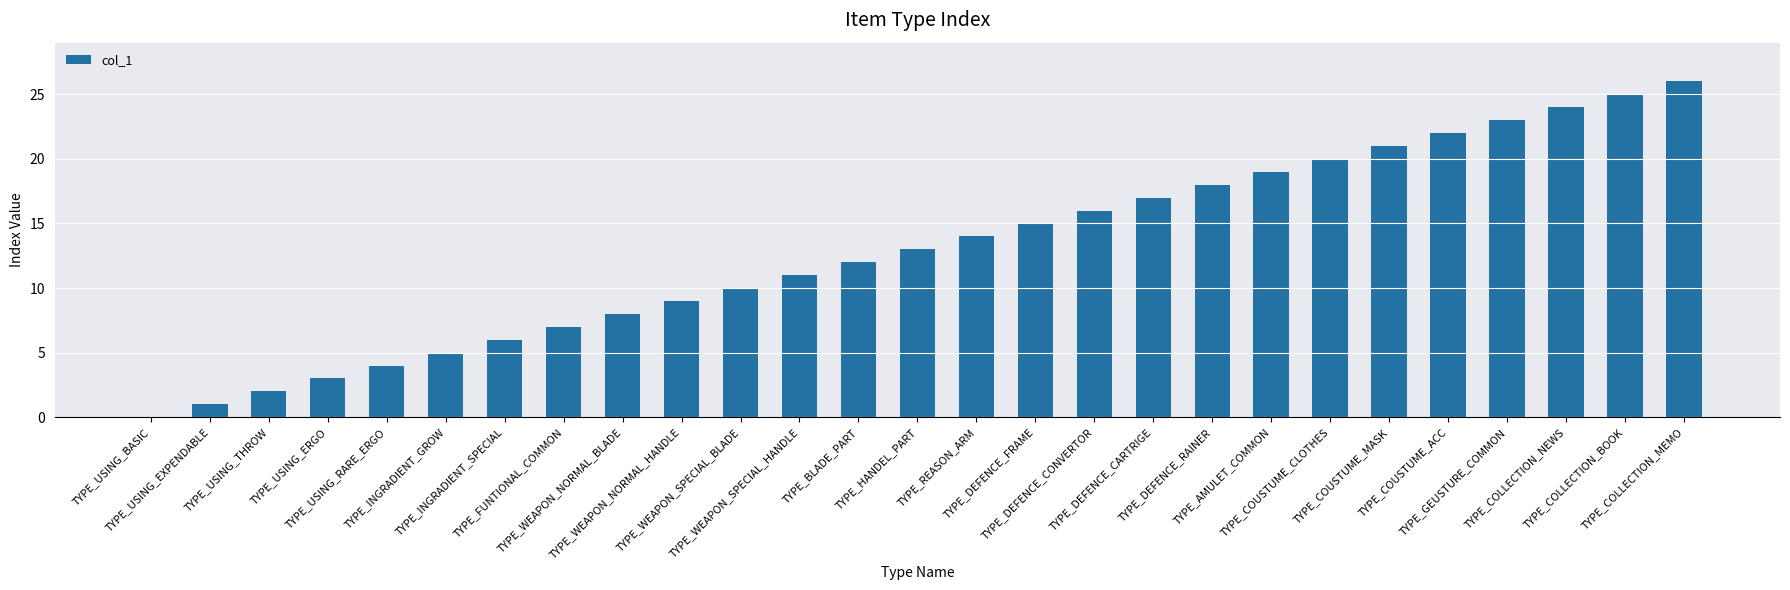

Which label corresponds to the largest value in the chart?

TYPE_COLLECTION_MEMO